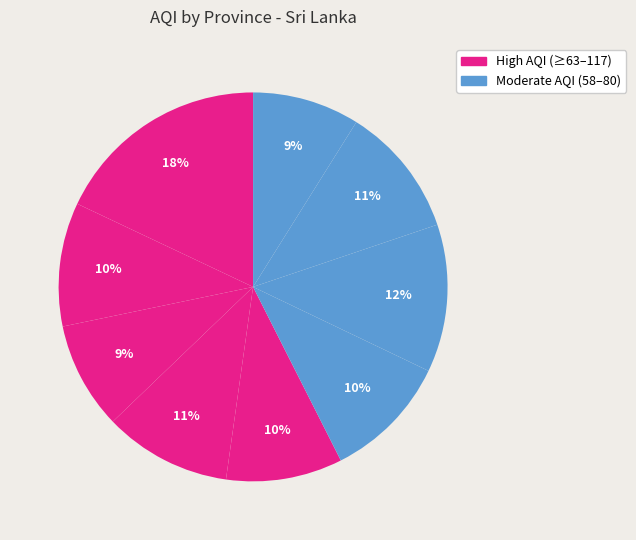

To the nearest percent, what is the average slice percentage?

11%